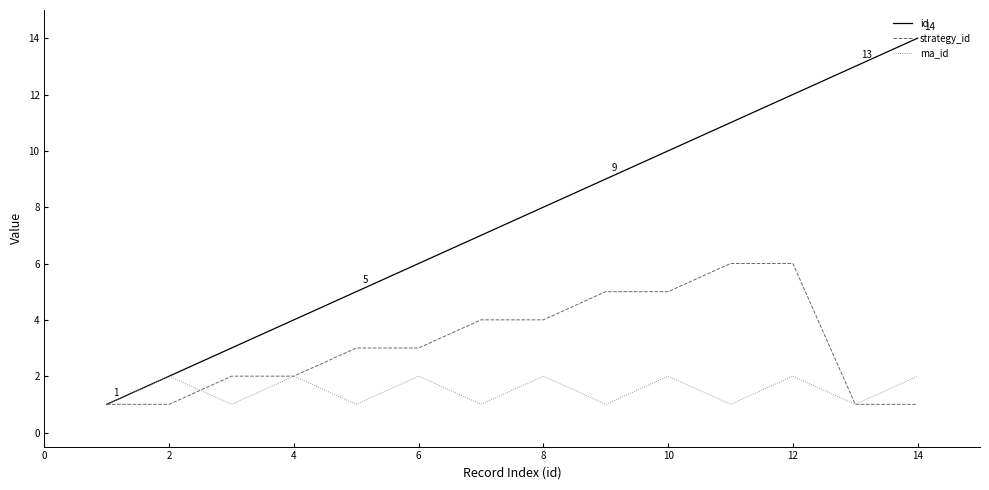

List the series in order of their peak value, lowest first.

ma_id, strategy_id, id